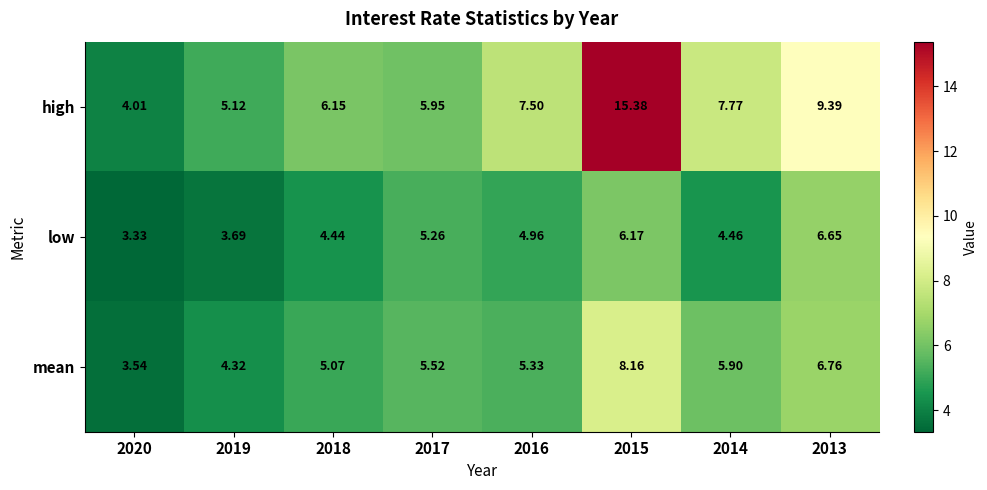

What is the total value across all series at 2014?

18.1